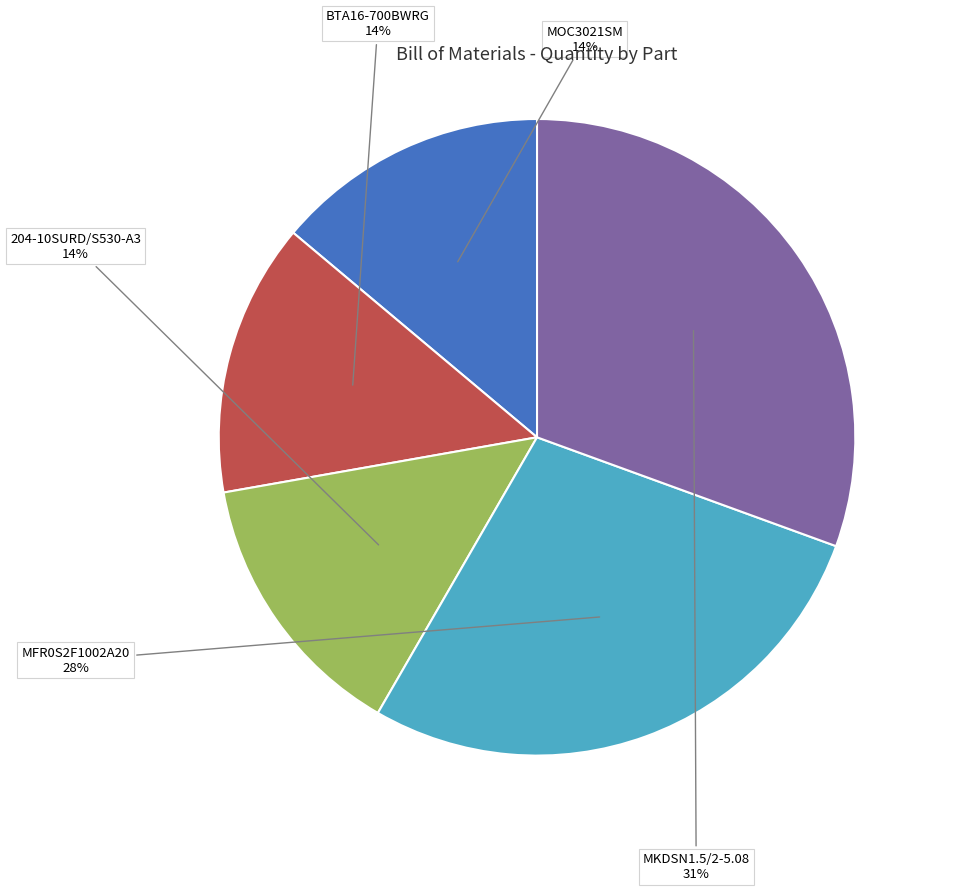

The BTA16-700BWRG slice represents 14% of the pie. True or false?

True